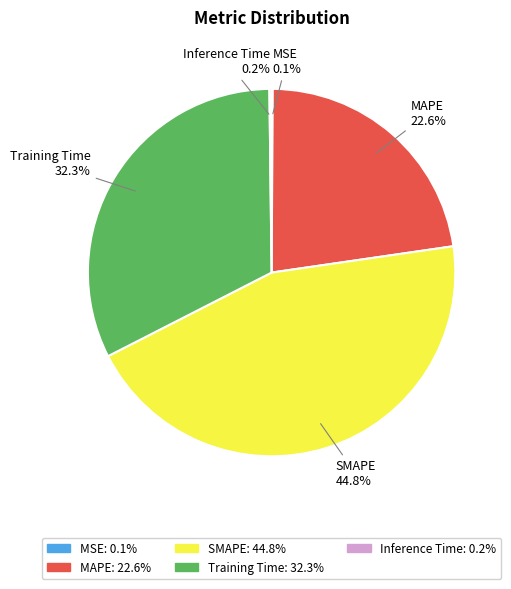

What portion of the pie excludes Training Time?

67.7%